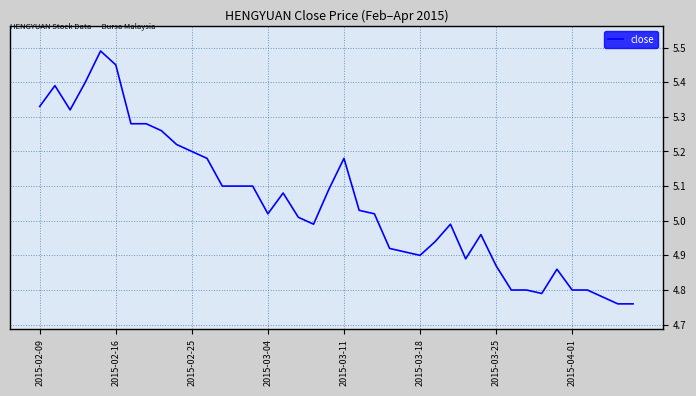

What is the difference between the maximum and minimum values?

0.7